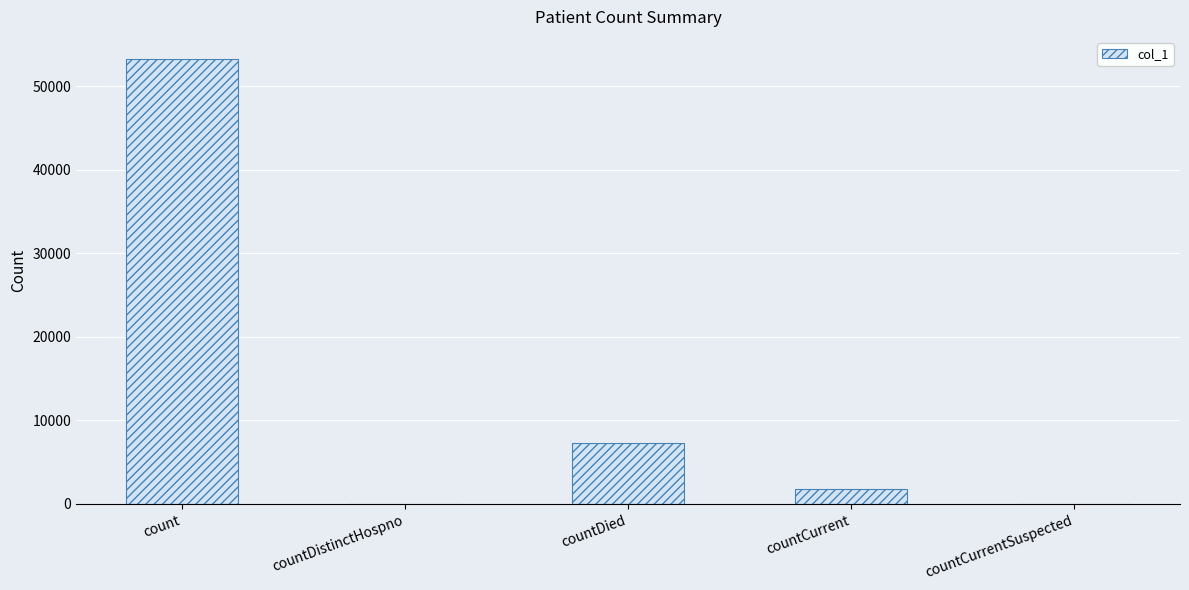

What is the greatest value displayed?

53276